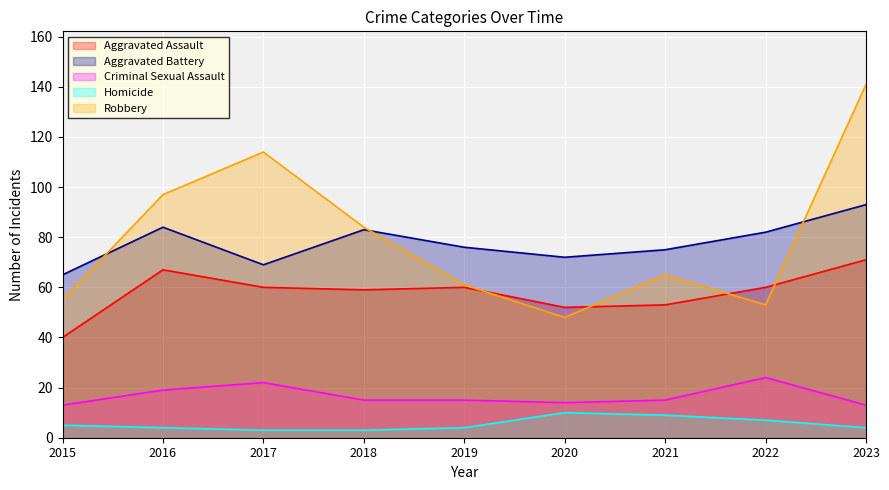

What is the sum of the Criminal Sexual Assault values at 2018 and 2015?

28